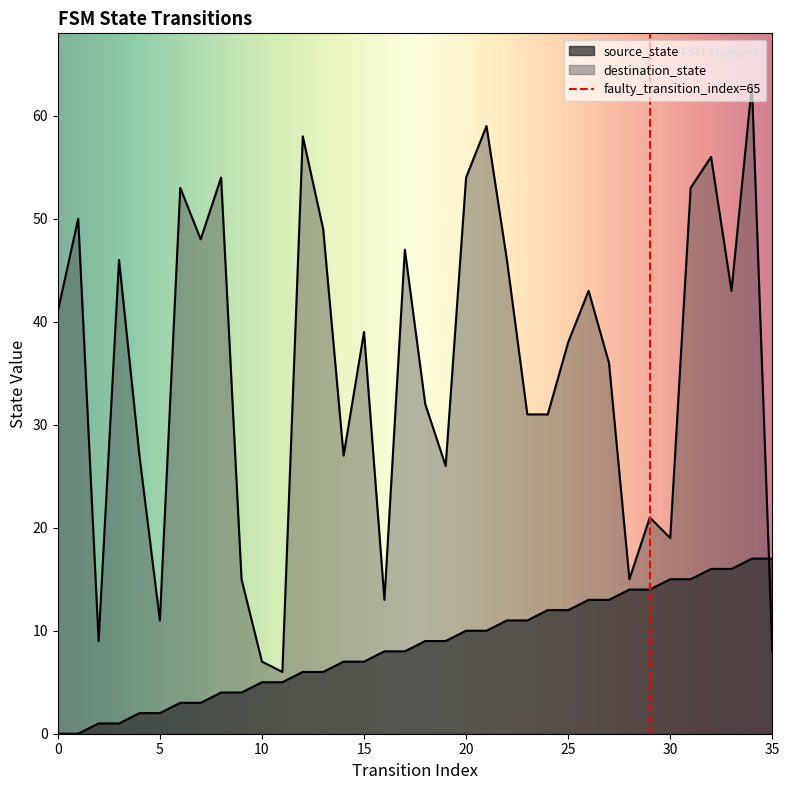

What is the value of the destination_state point at the 14th from the left?

49